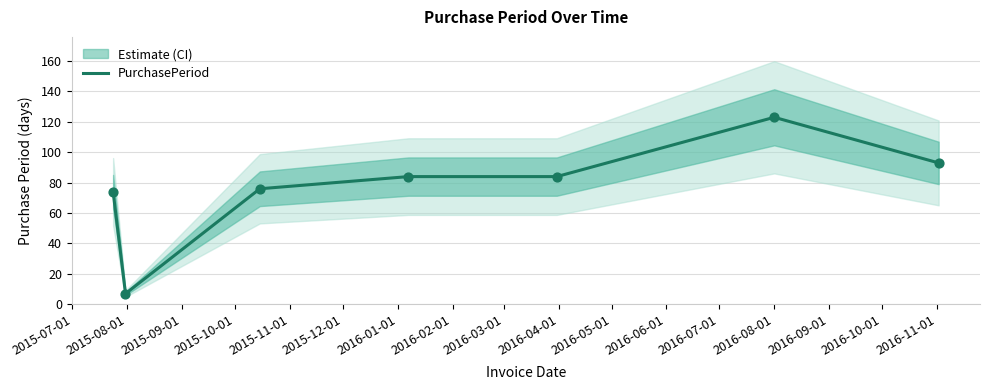

What is the maximum value for PurchasePeriod?

123